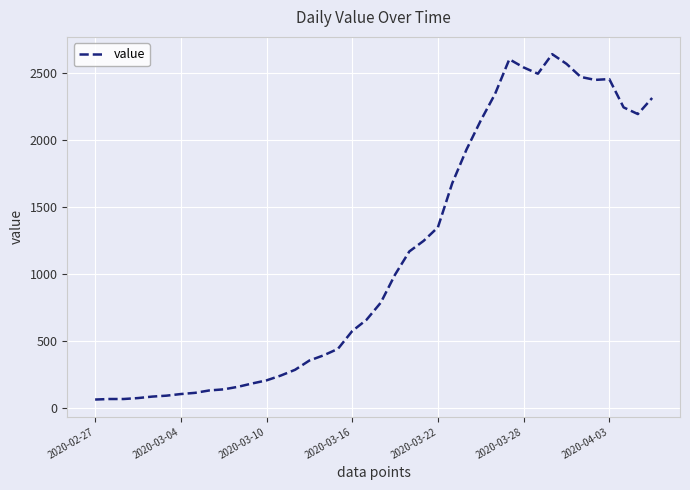

What is the greatest value displayed?

2638